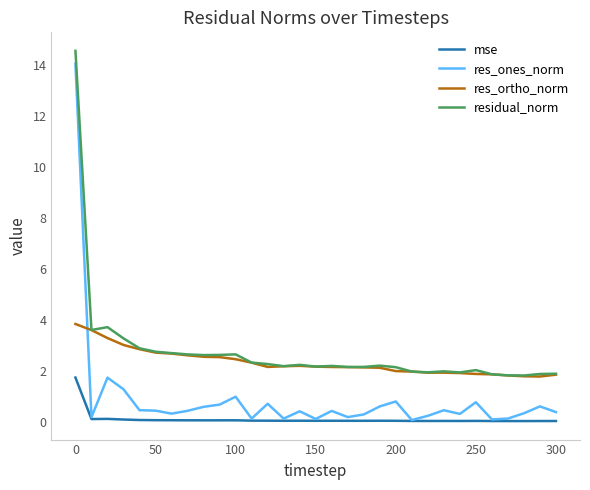

What is the greatest value displayed?

14.5